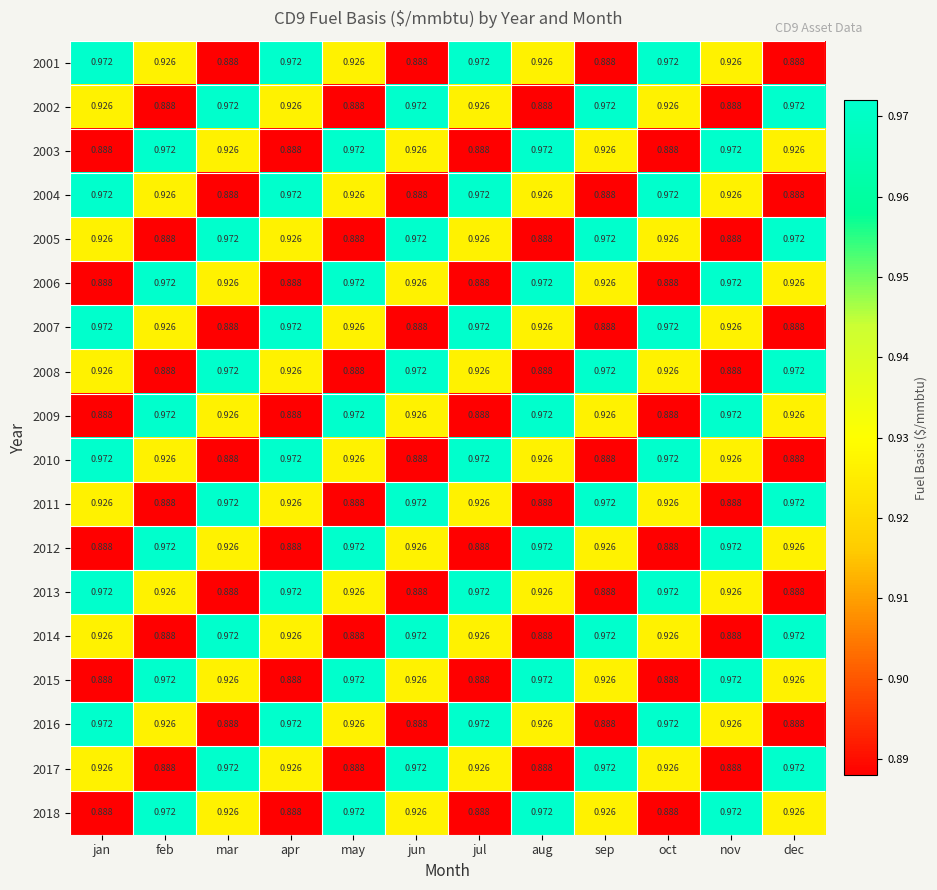

What is the spread (max minus min) of values at nov?

0.1